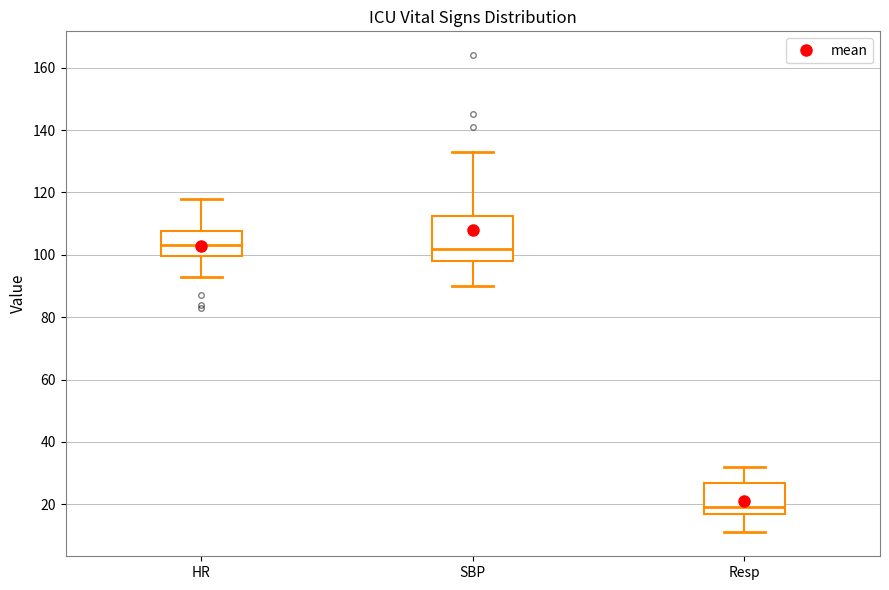

Which box's median line is the lowest?

Resp